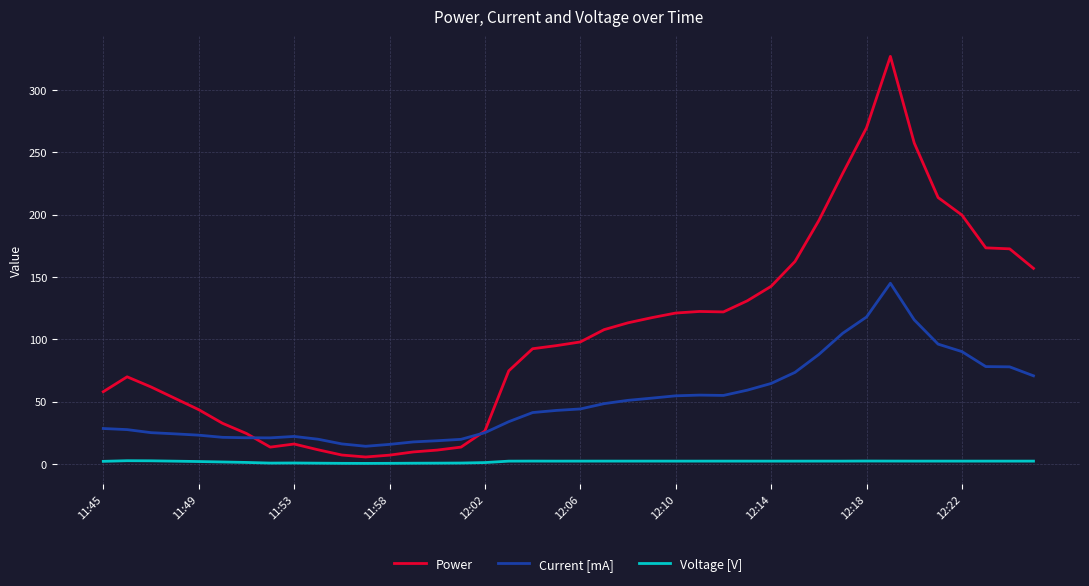

What is the minimum value for Voltage [V]?

0.4